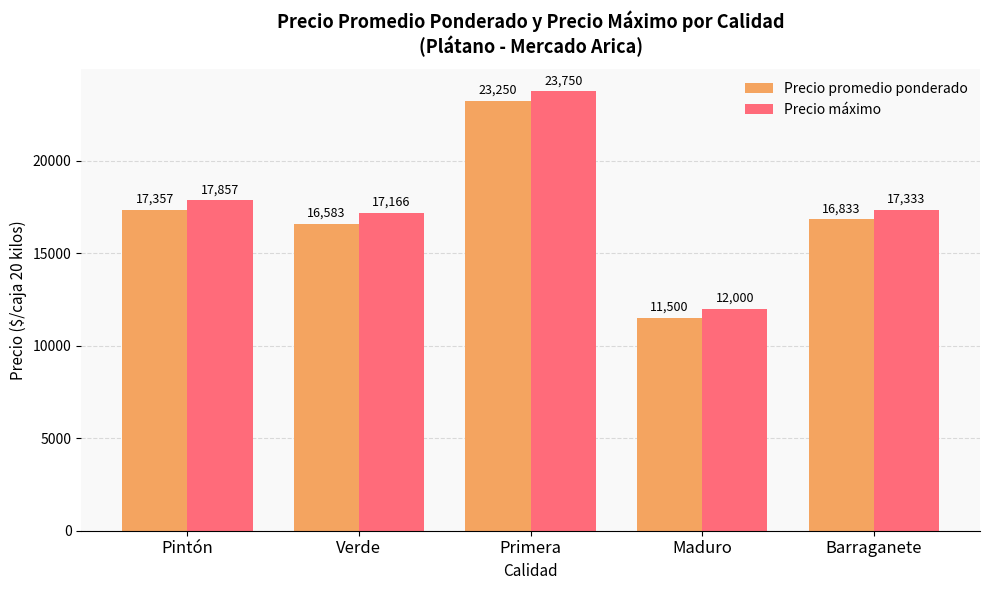

How many groups of bars are there?

5